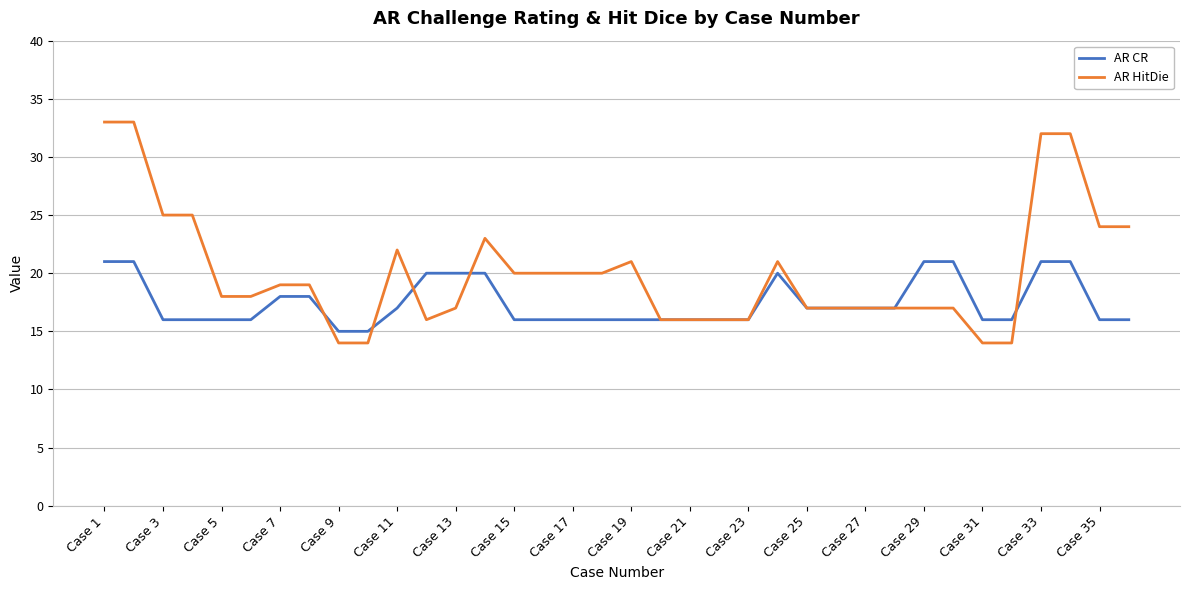

What are all the series names shown in the legend?

AR CR, AR HitDie